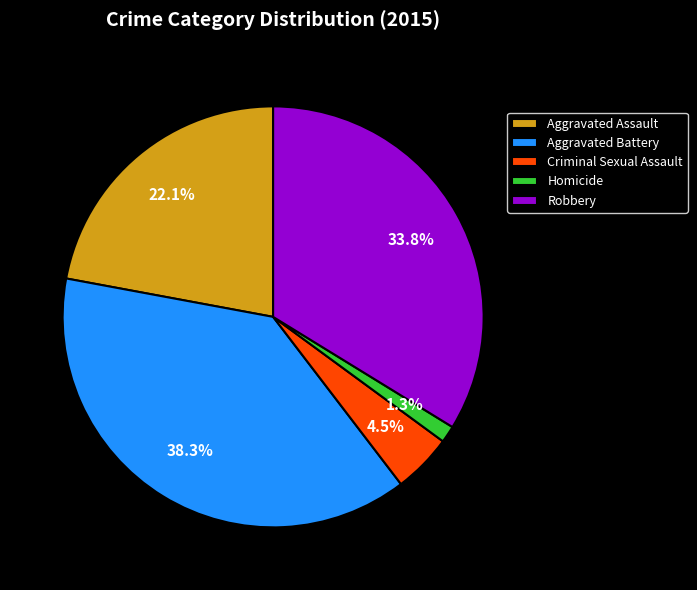

Is there a majority slice in this chart?

No